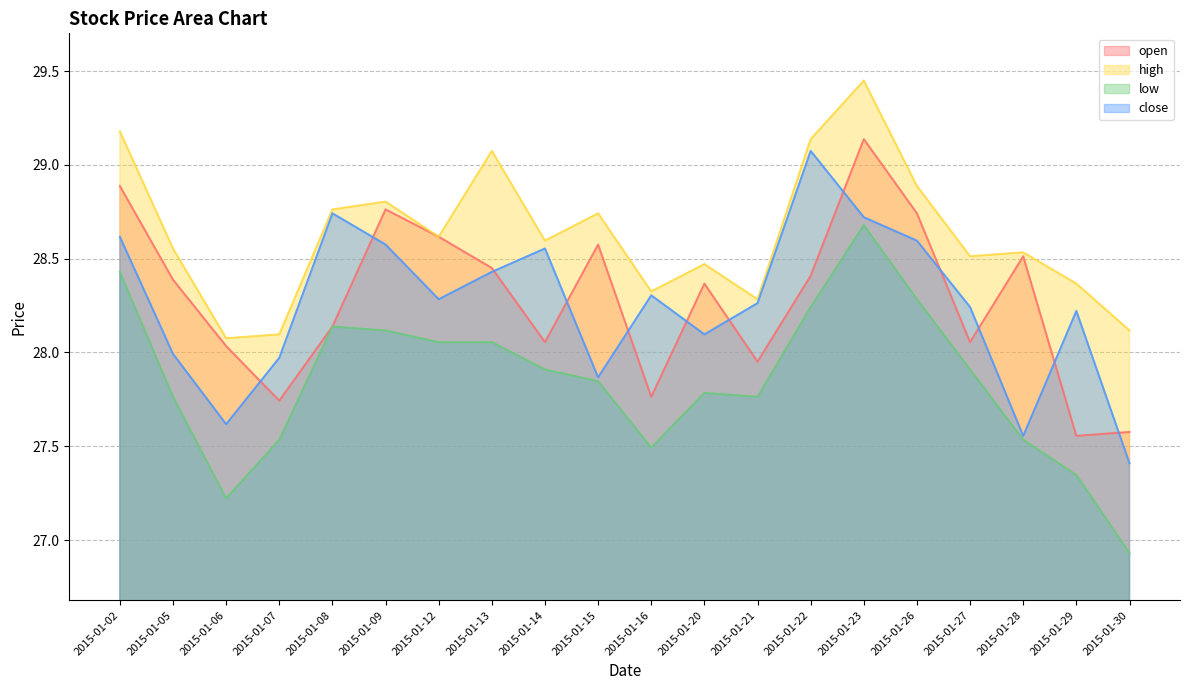

True or false: open has more than 0 interior local peaks.

True